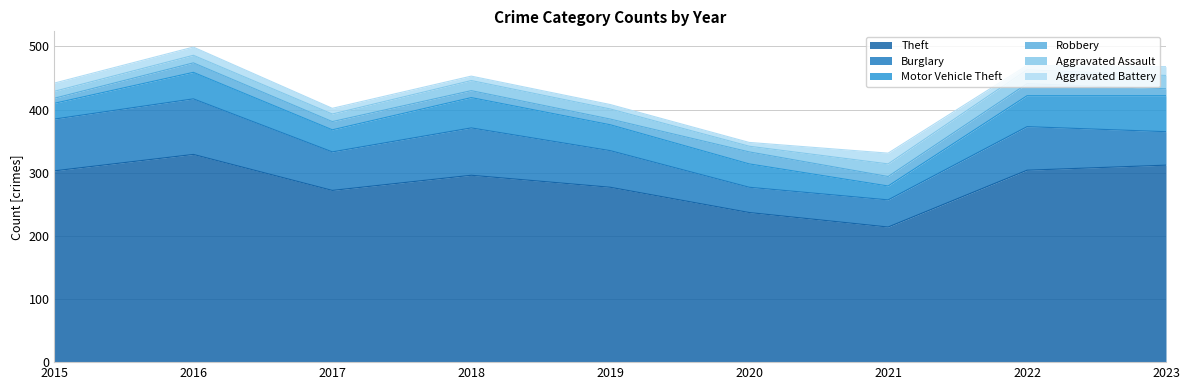

List the series in order of their peak value, highest first.

Theft, Burglary, Motor Vehicle Theft, Aggravated Assault, Robbery, Aggravated Battery